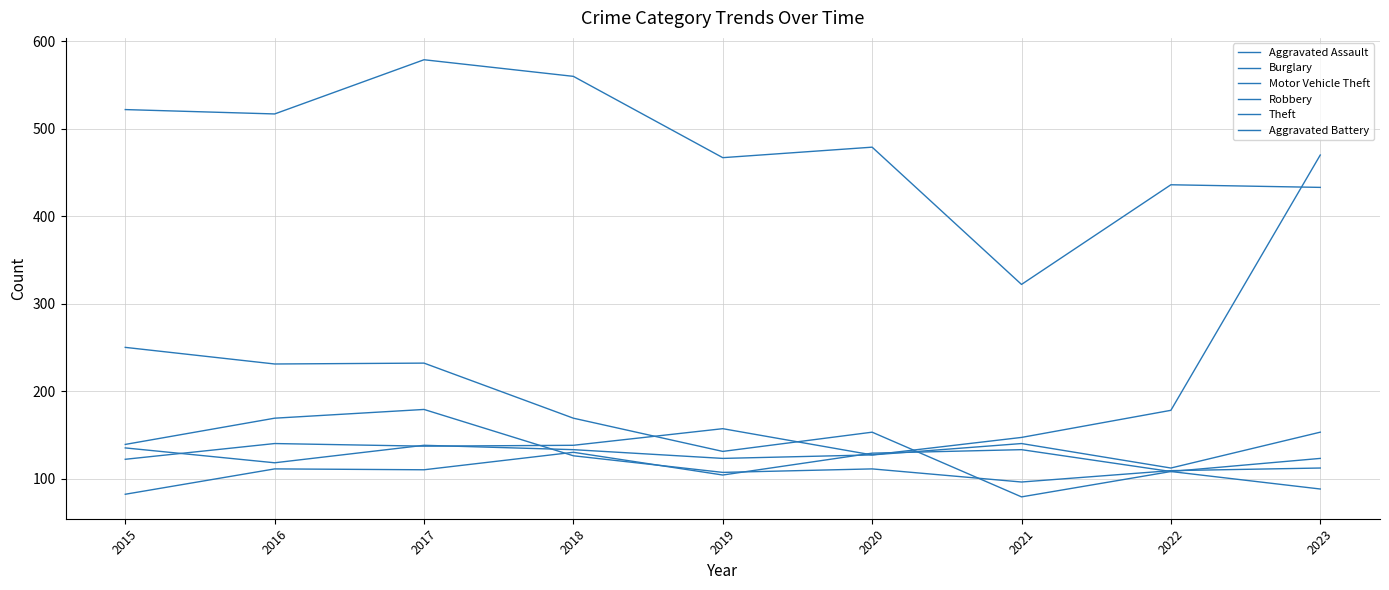

Is this an area chart (filled region under the line)?

No